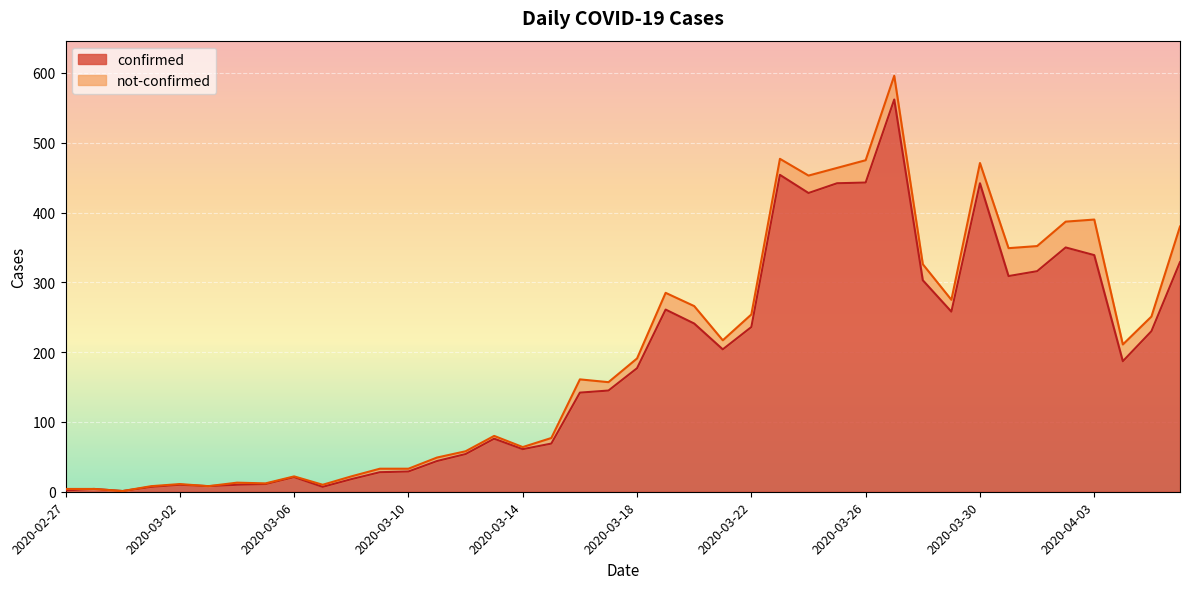

Reading right to left, extract all data points from this chart.

329	230	187	339	350	316	309	442	258	303	562	443	442	428	454	236	204	241	261	177	145	142	69	61	76	54	44	29	28	18	7	21	11	10	8	10	7	1	4	2